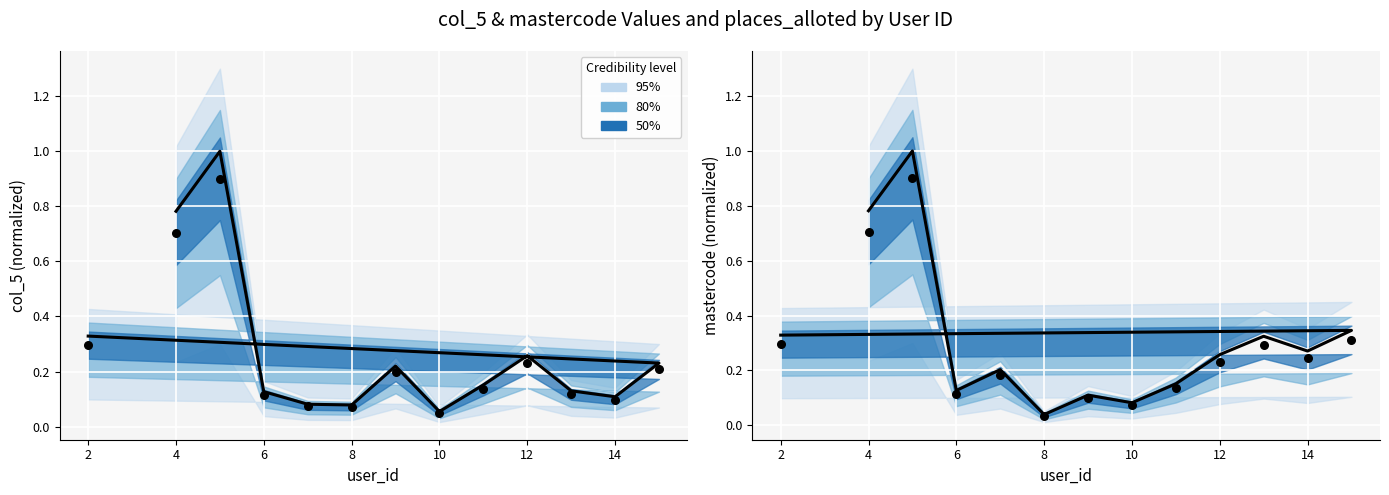

Which series has the largest total across all categories?

mastercode central